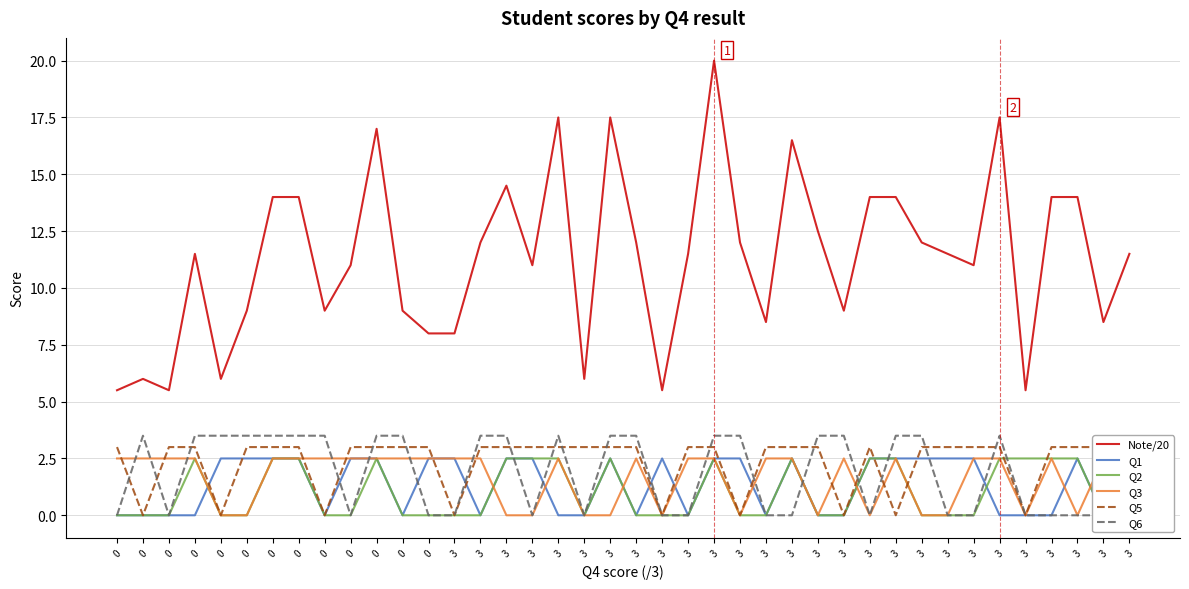

The Q2 series shows -1.6 at 3. True or false?

False